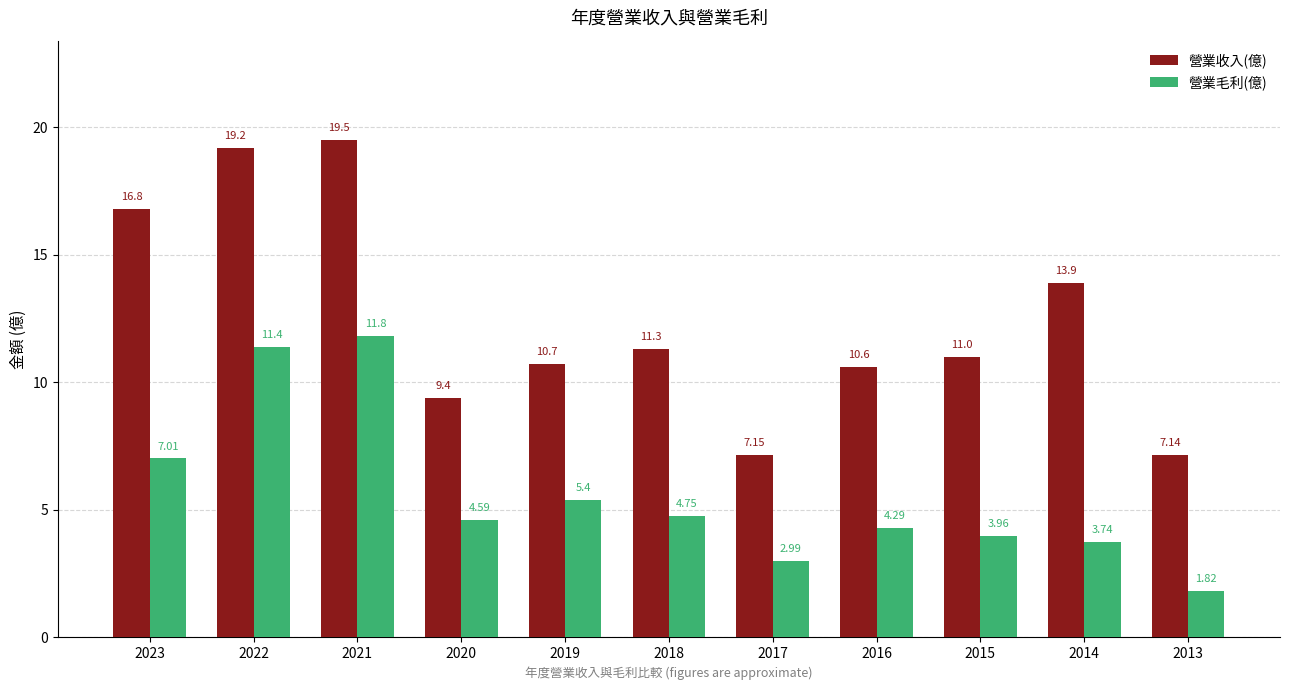

What is the value of the 營業收入(億) bar at the 4th from the left?

9.4